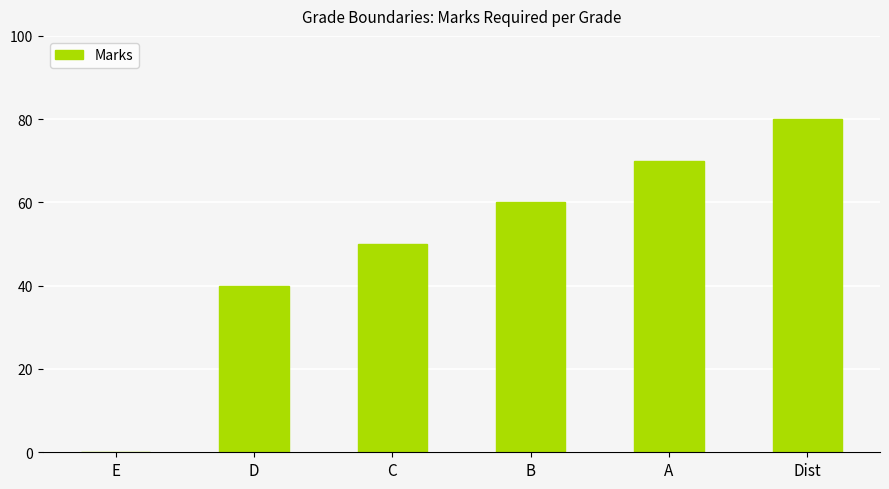

What is the average value?

50